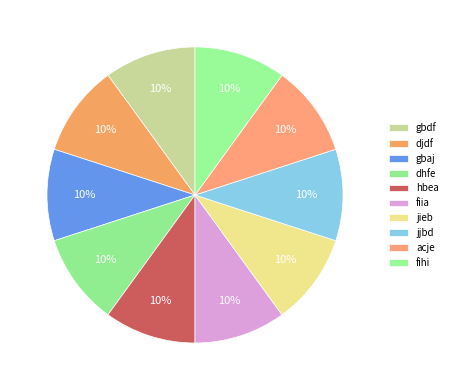

Combined, what portion of the pie is acje and djdf?

20.0%